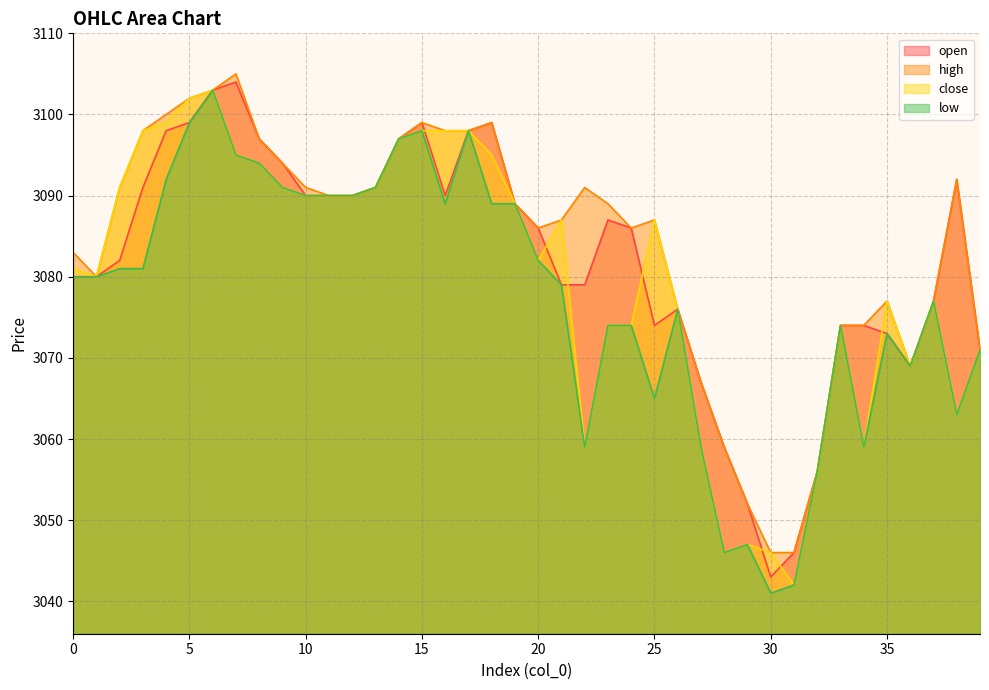

Does the chart have visible grid lines?

Yes